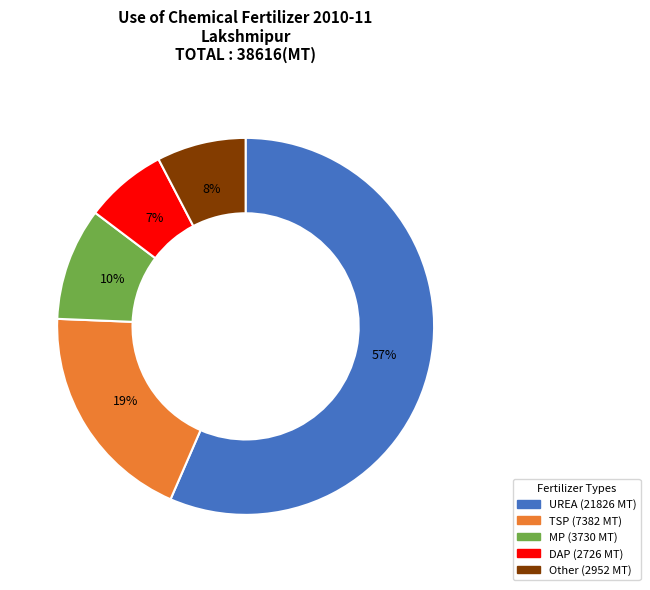

Count the number of slices in the pie.

5